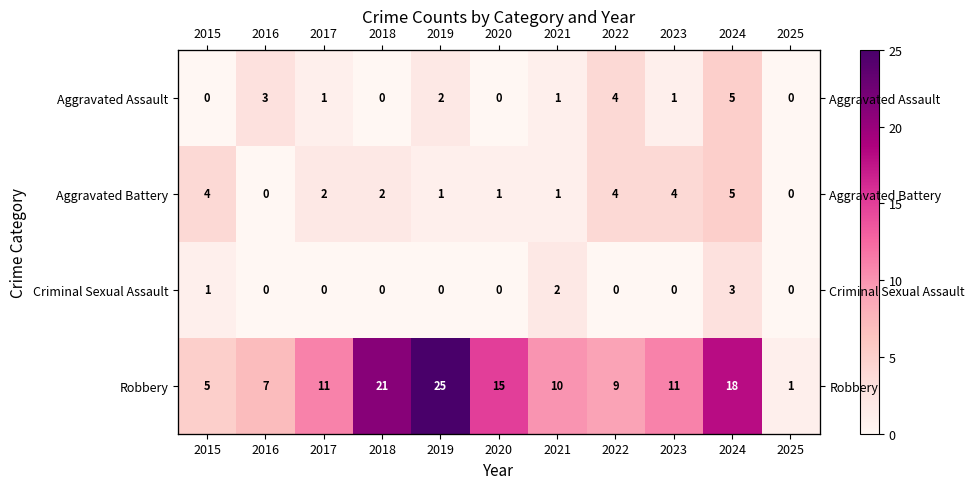

Where is Aggravated Assault nearest to the value 2?

2019